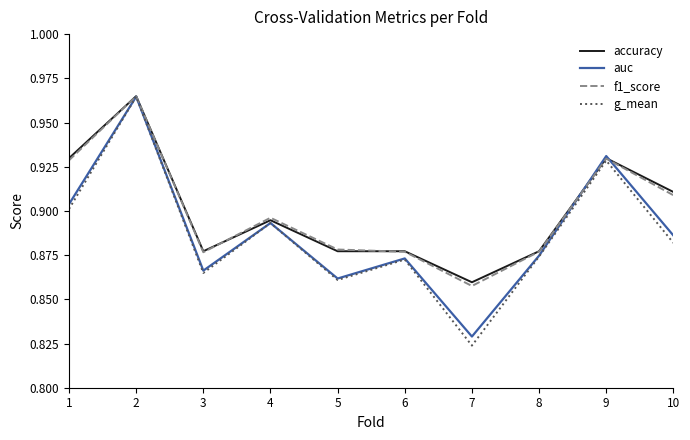

What is the sum of the accuracy values at 7 and 2?

1.8